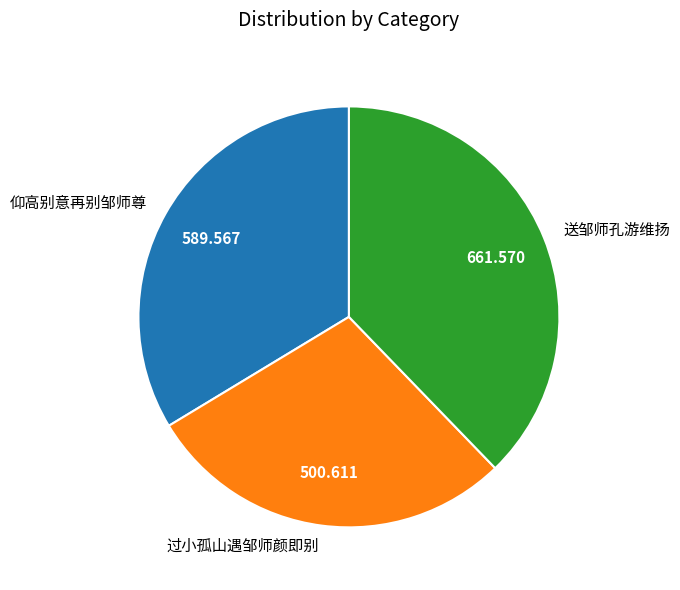

Count the number of slices in the pie.

3